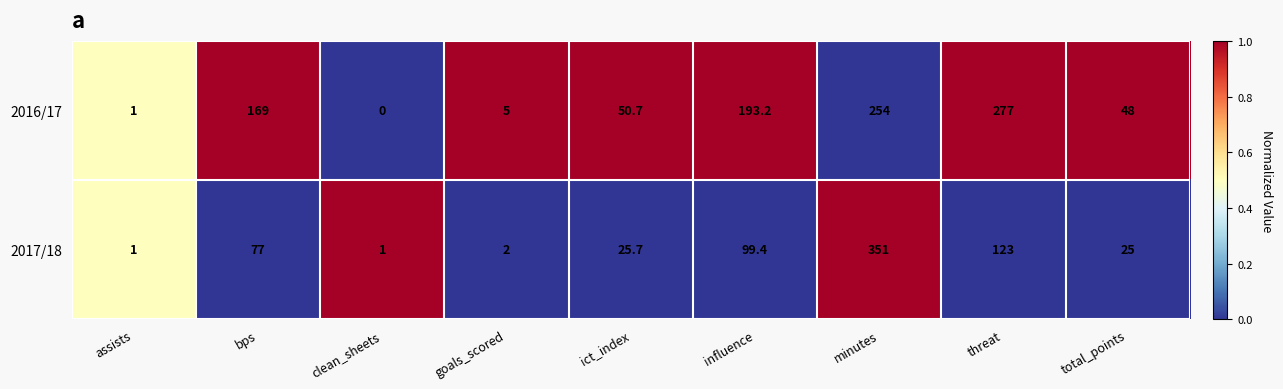

True or false: 2016/17 has a value of 5.0 at goals_scored.

True